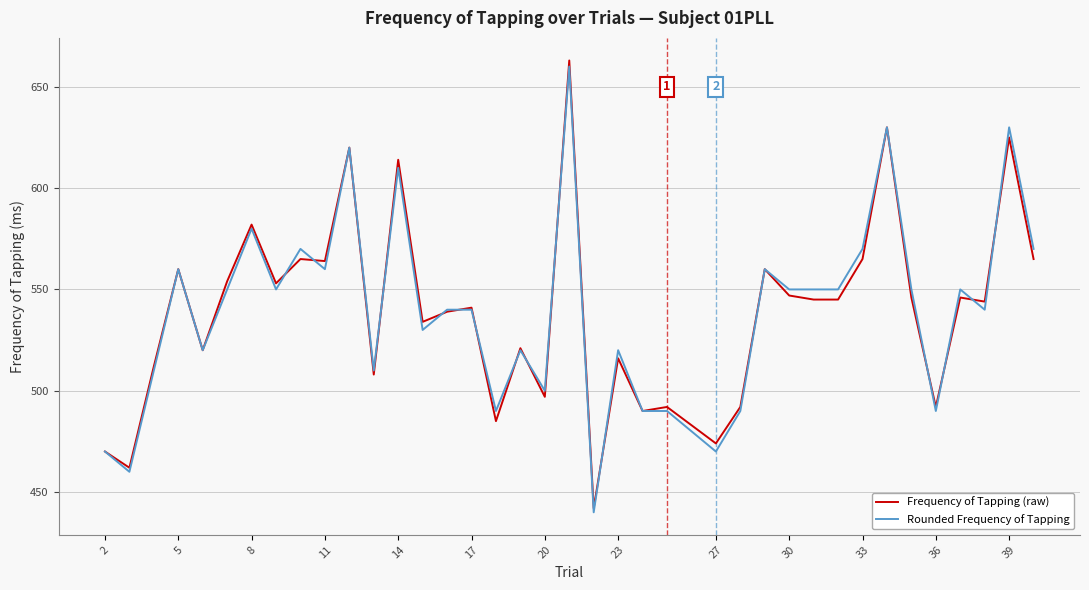

What is the difference between the second highest and second lowest values in the Rounded Frequency of Tapping series?

170